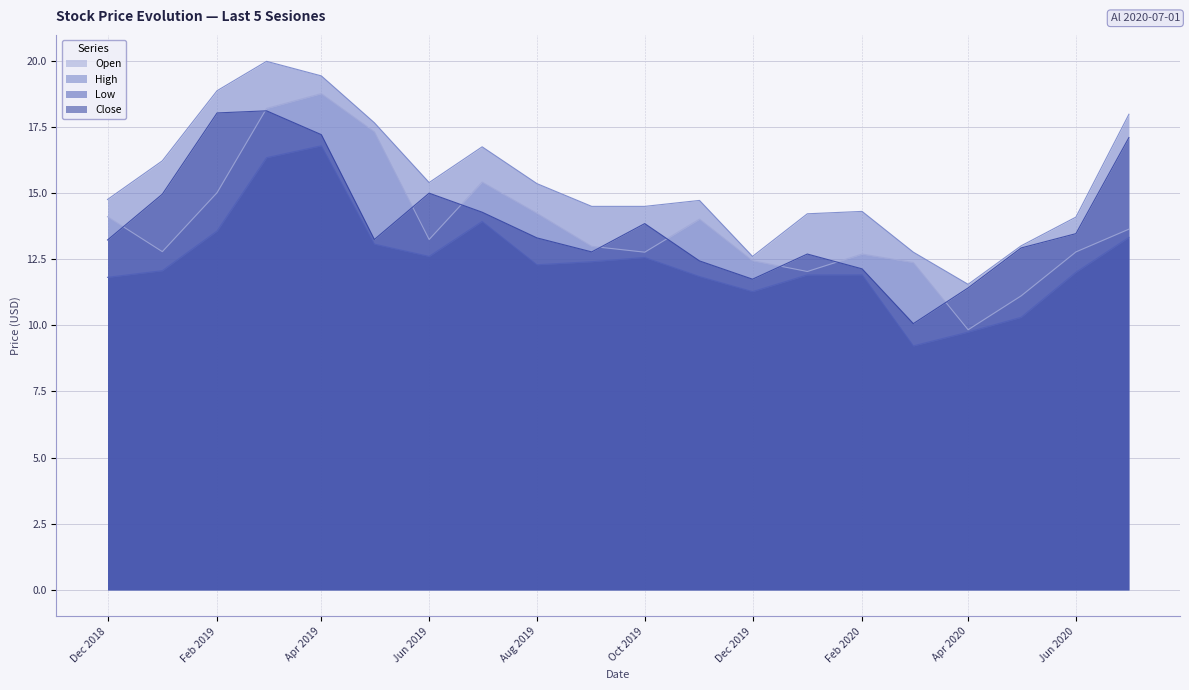

What is the highest value of the Close series?

18.1